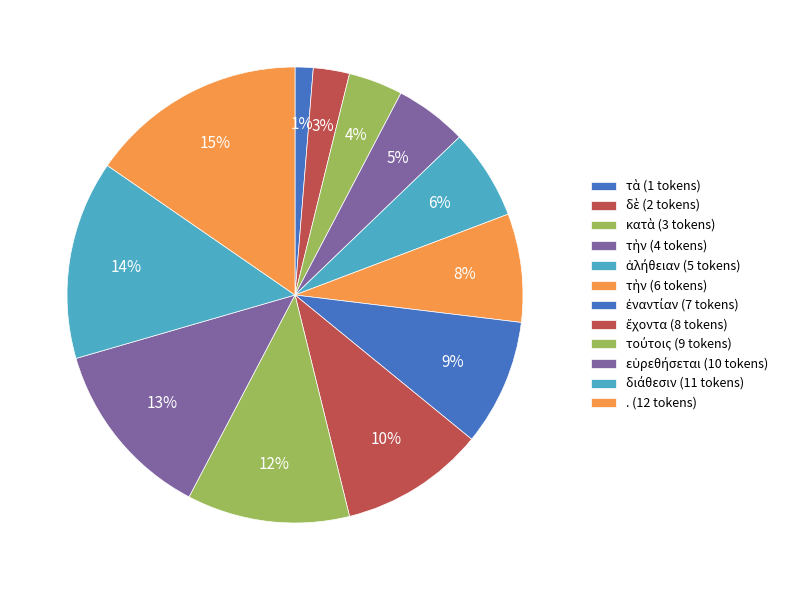

How many slices are in this pie chart?

12